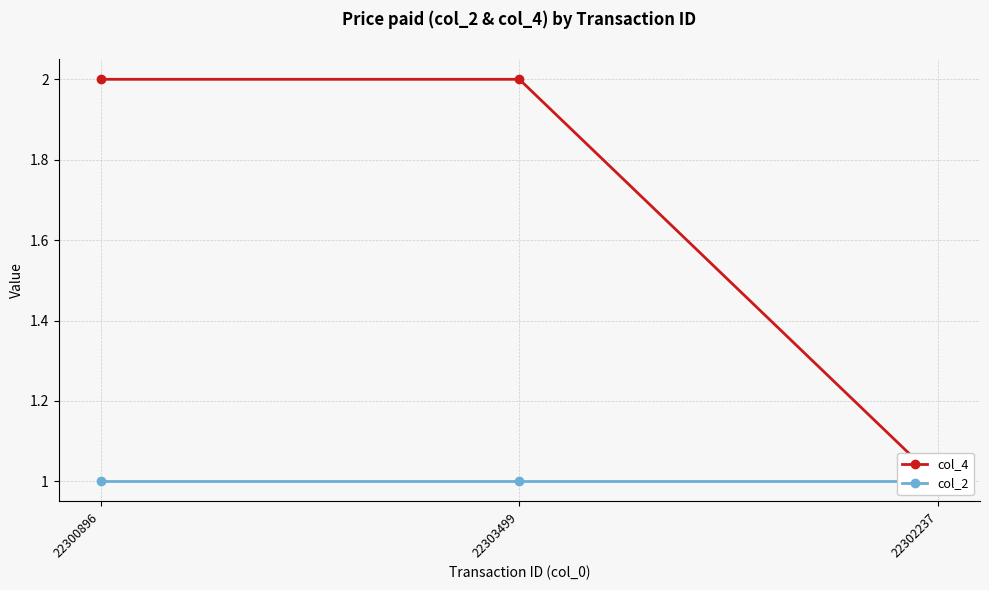

Which series has the largest range (max minus min)?

col_4